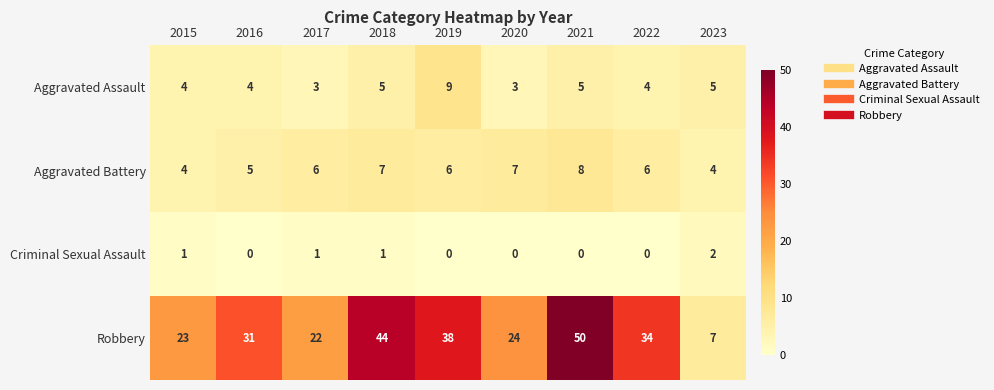

What is the spread (max minus min) of values at 2017?

21